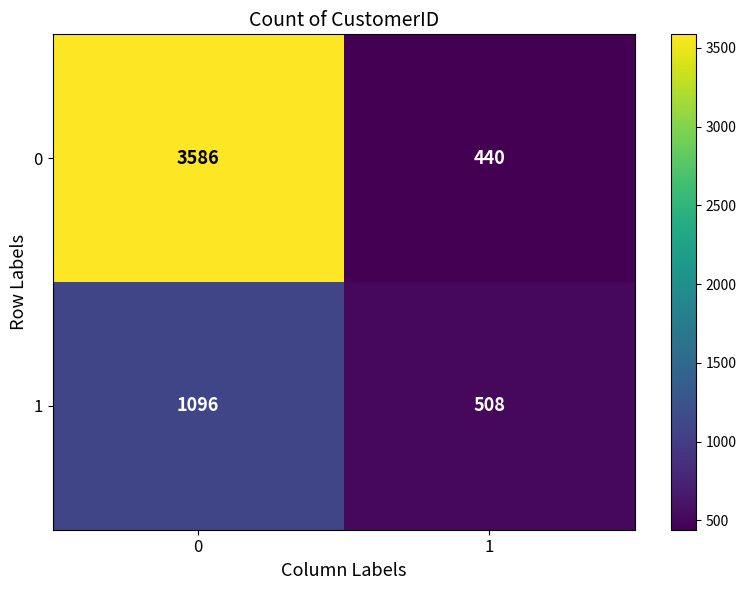

At 1, list the series in order from smallest to largest.

0, 1